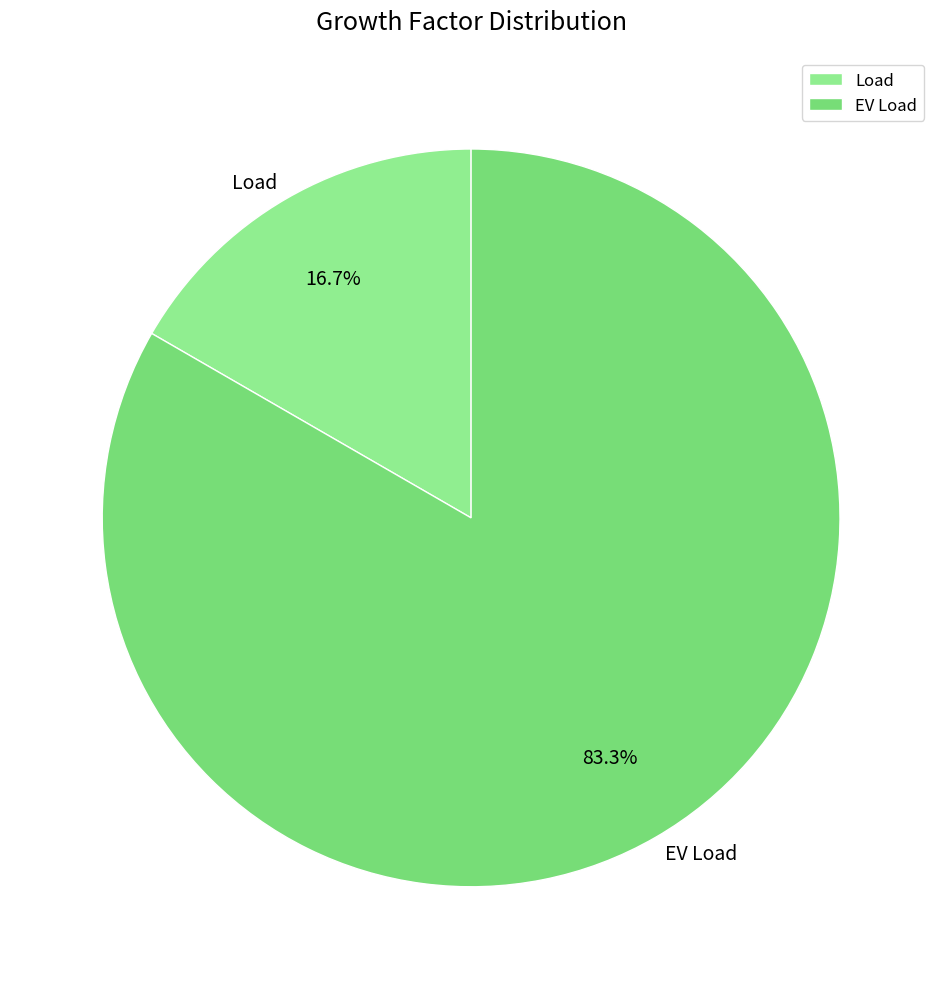

To the nearest percent, what is the difference between the largest and smallest slice percentages?

67%